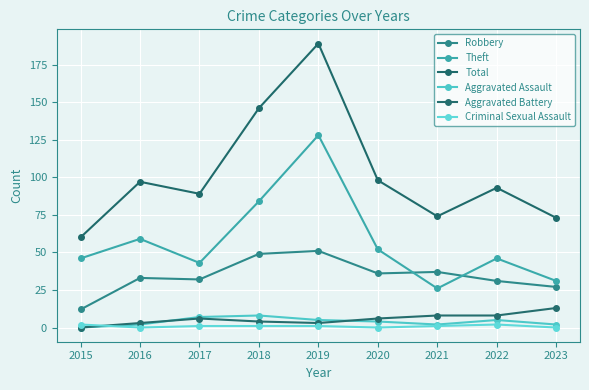

At which label does Aggravated Battery first exceed 6?

2021